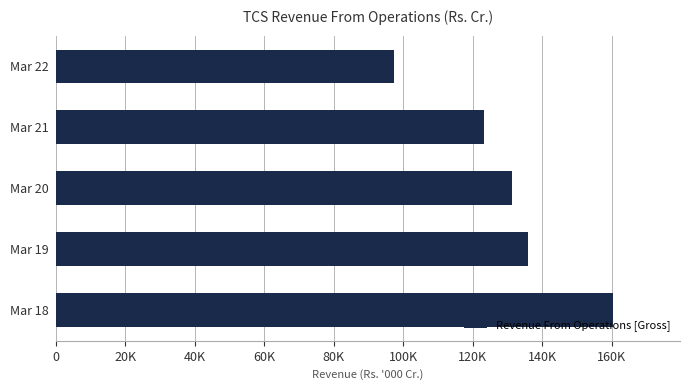

What is the minimum value shown in the chart?

97.4